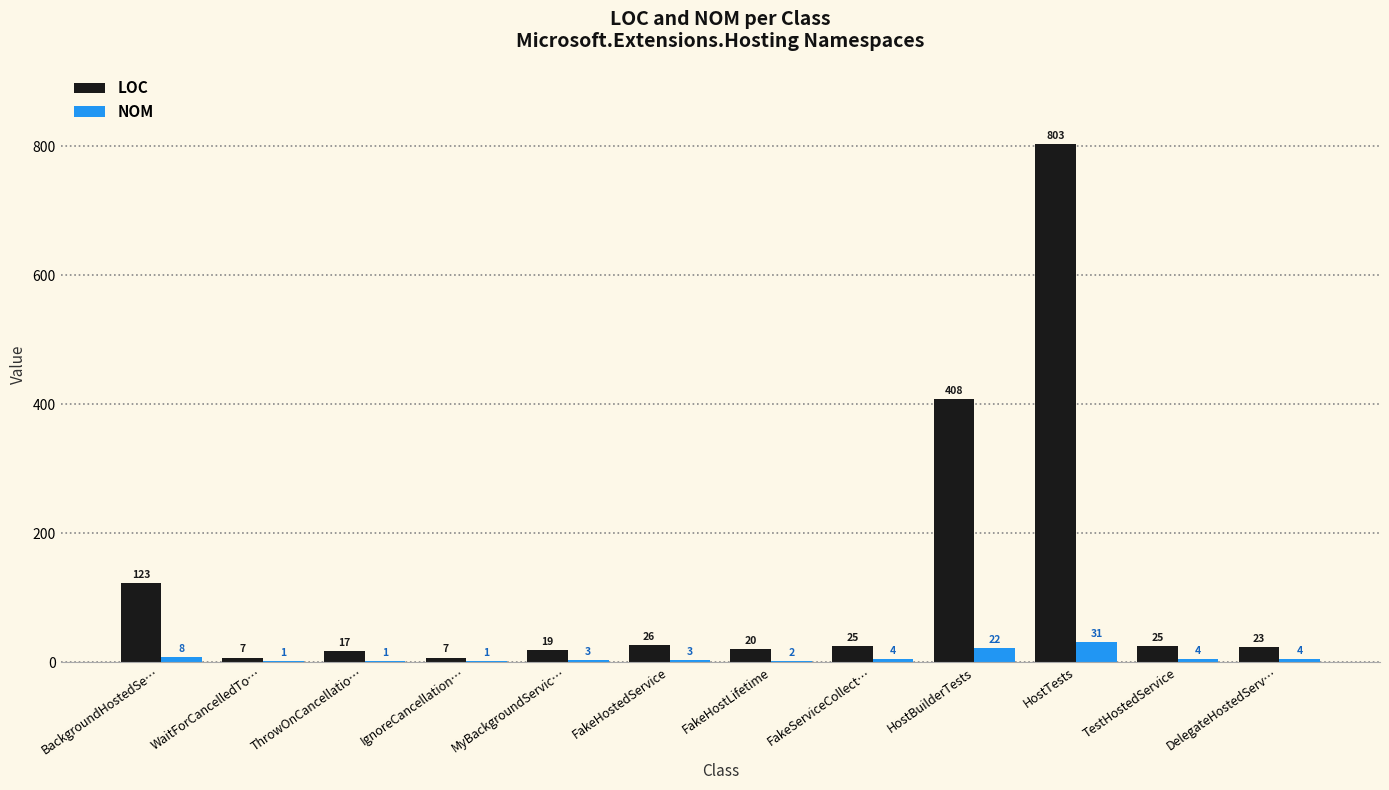

The value of LOC at FakeHostedService is 26. True or false?

True